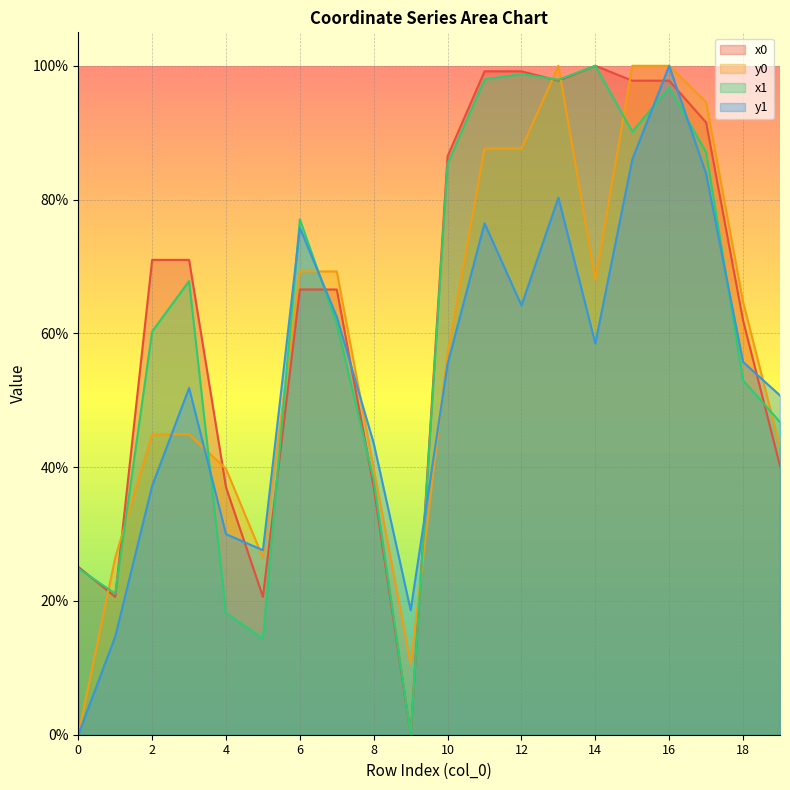

Read the x1 value at 14.

100.0